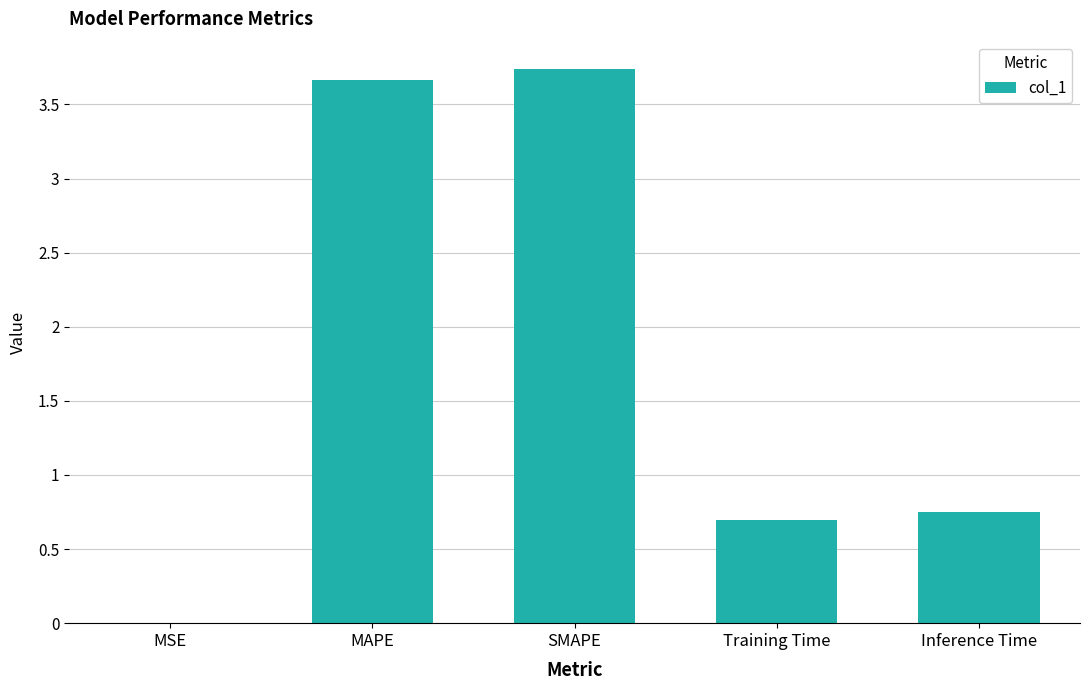

What is the approximate value at MAPE?

3.7